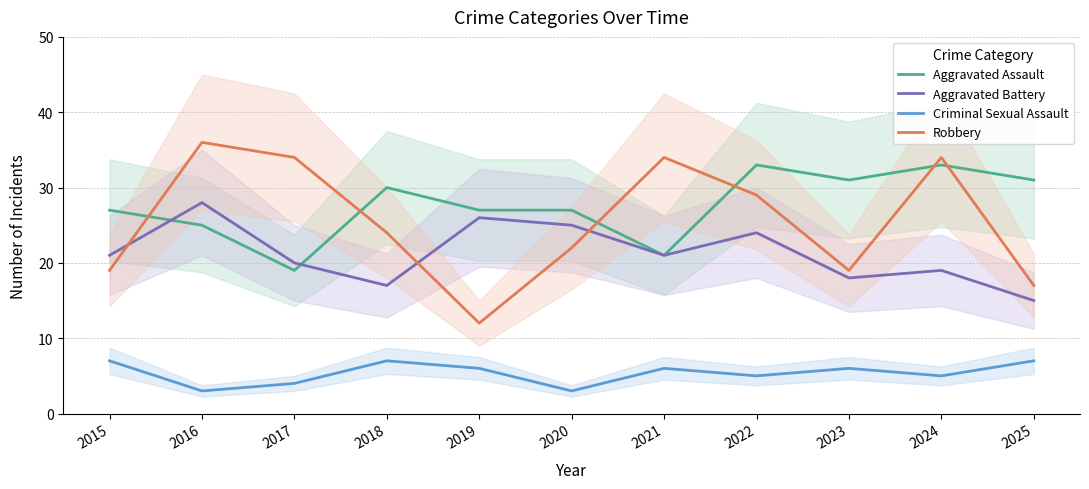

Between 2025 and 2024, which is larger?

2024